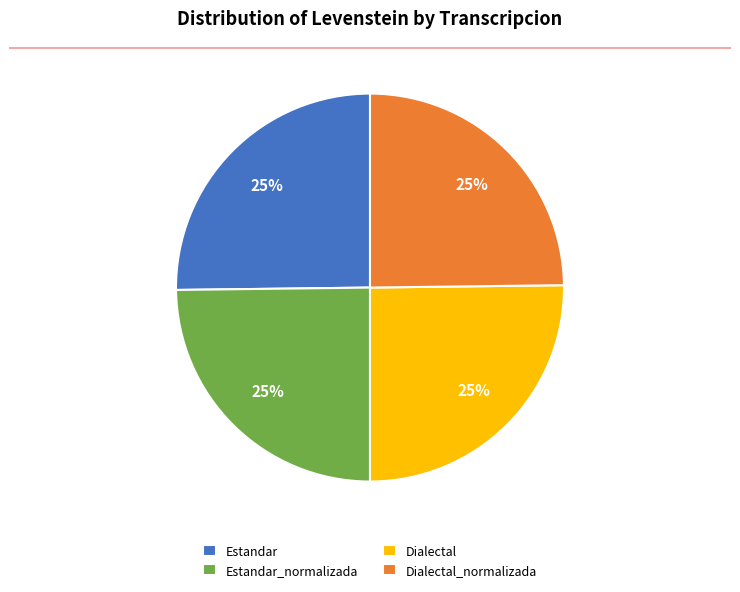

To the nearest percent, what is the average slice percentage?

25%